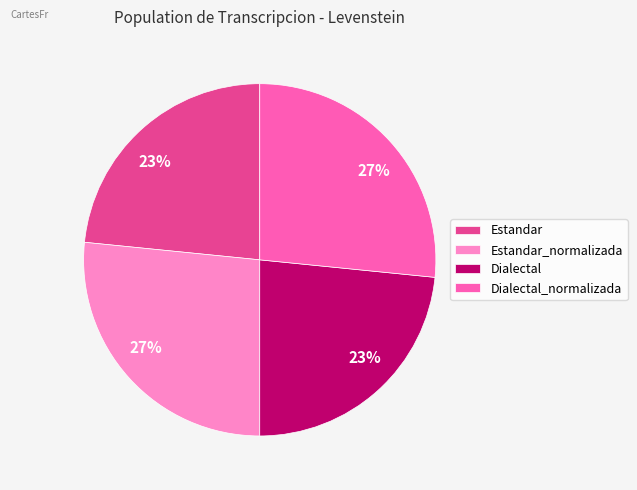

To the nearest percent, what is the average slice percentage?

25%